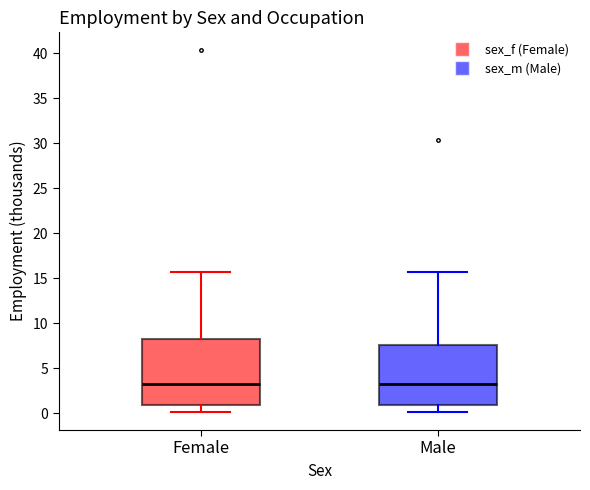

Which box is the tallest, from its lower edge to its upper edge?

Female